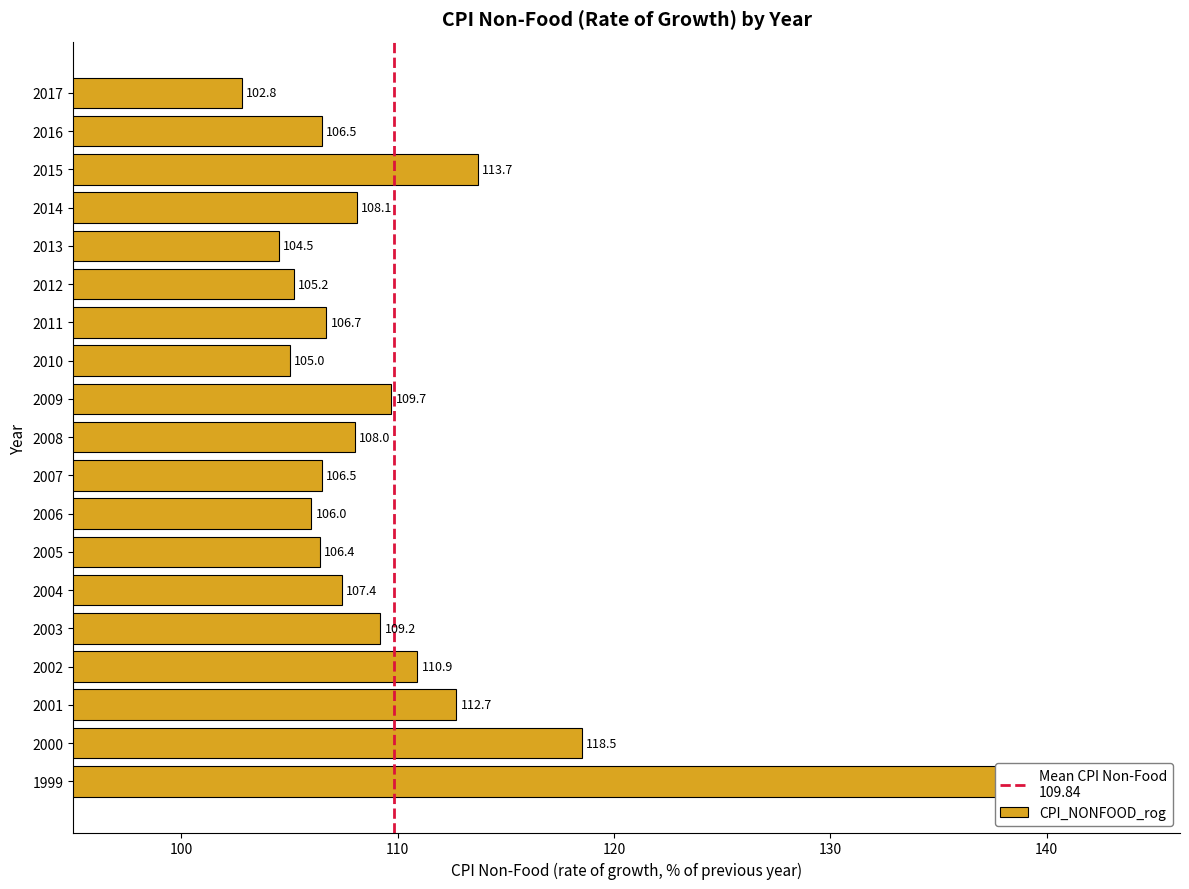

What is the difference between the second highest and minimum values?

15.7